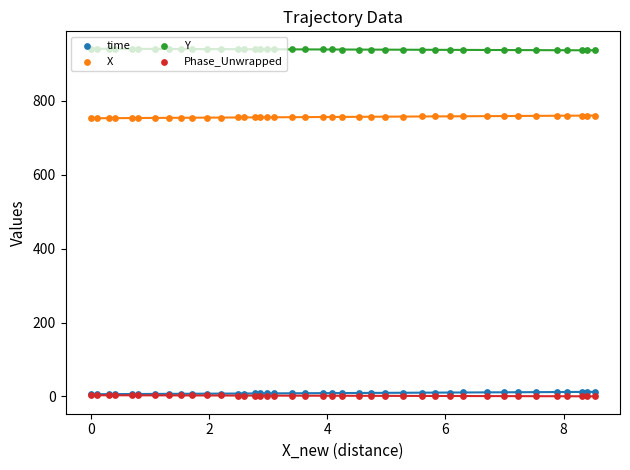

Which series has the largest total across all categories?

Y